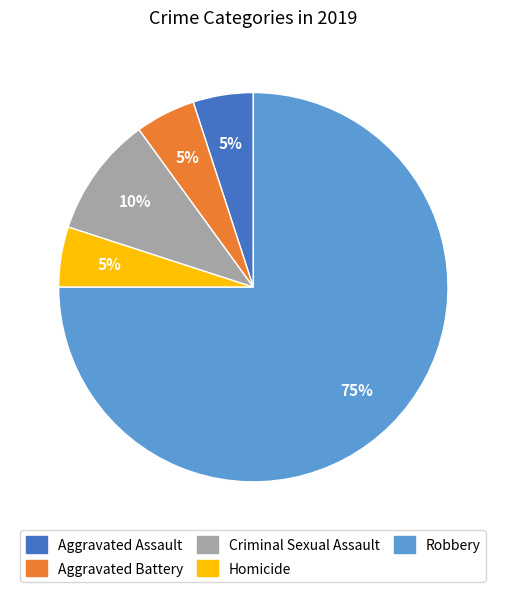

Approximately how many times larger is the value at Homicide compared to Aggravated Battery?

1.0